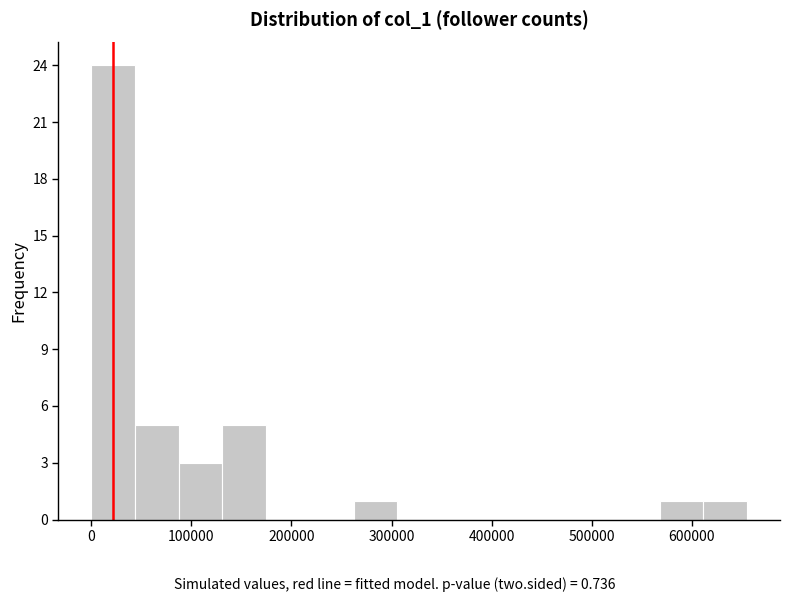

Which range on the x-axis has the tallest bar?

0 to 40000